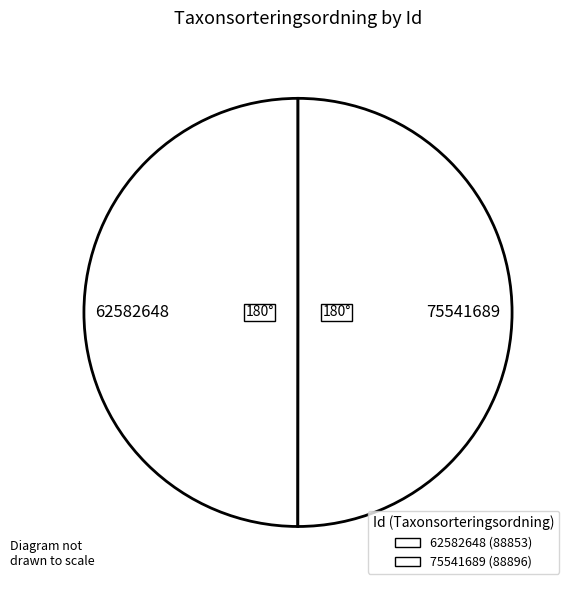

The 75541689 slice represents 44% of the pie. True or false?

False